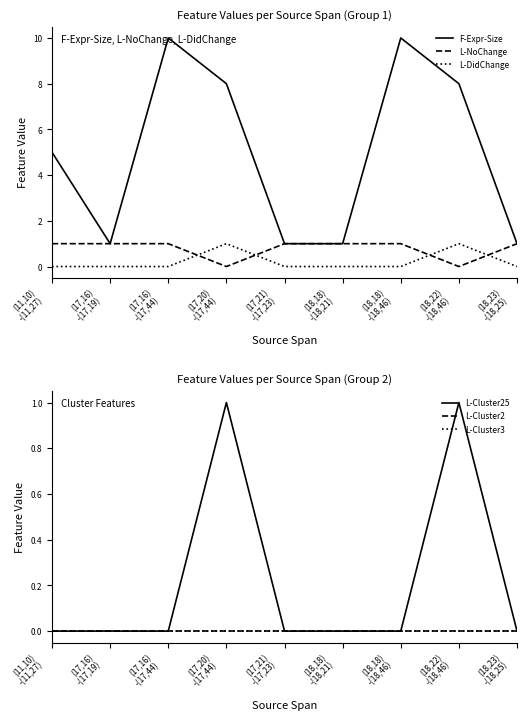

Does the chart have visible grid lines?

No